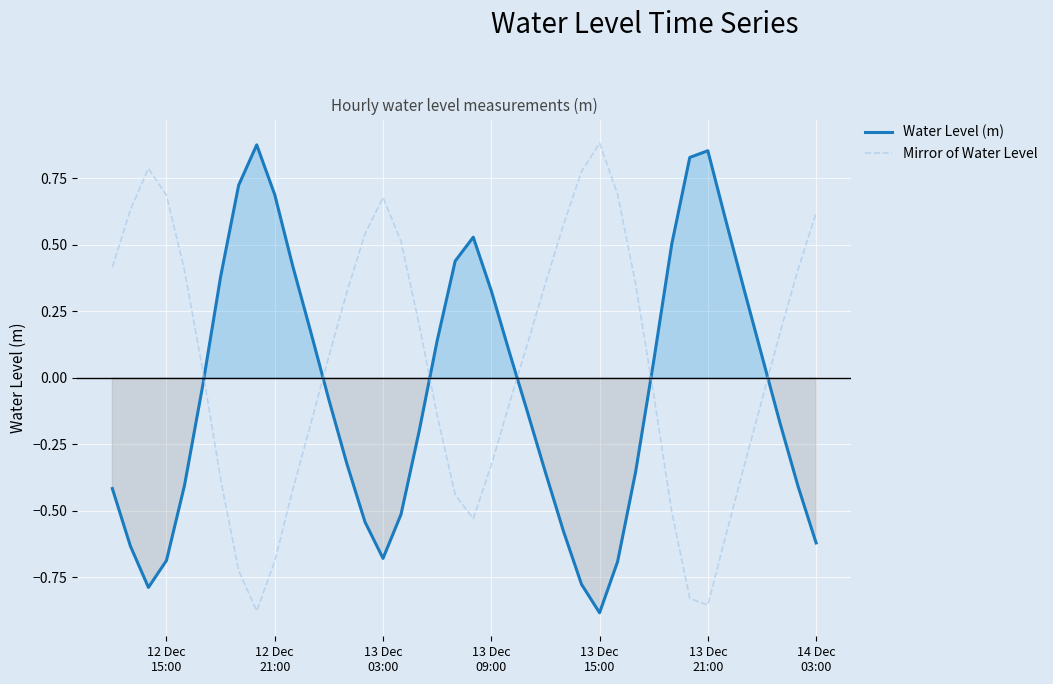

Which series ends up on top after the final intersection of Mirror of Water Level and Water Level (m)?

Mirror of Water Level